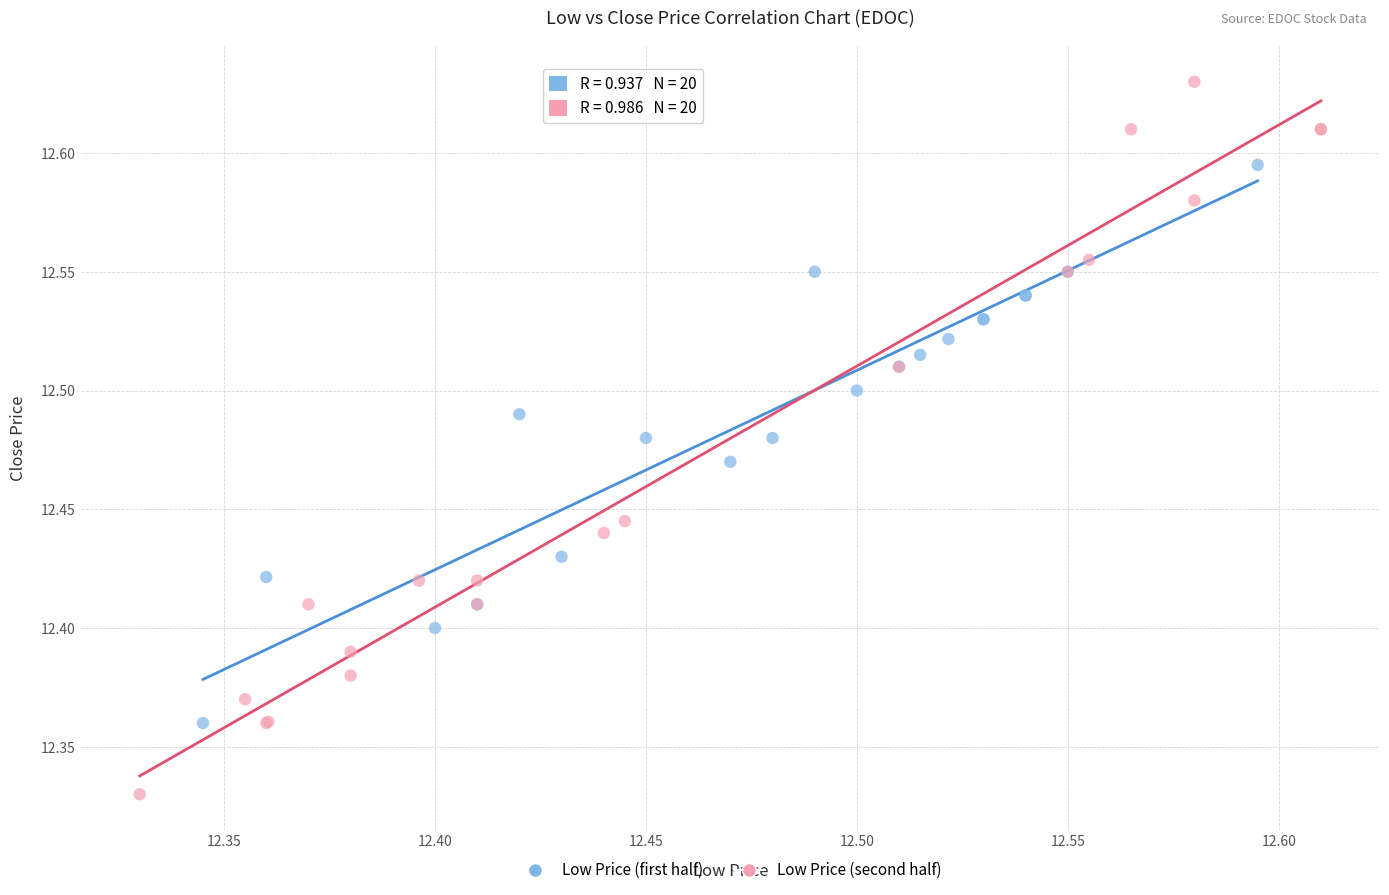

What are all the series names shown in the legend?

Low Price (first half), Low Price (second half)